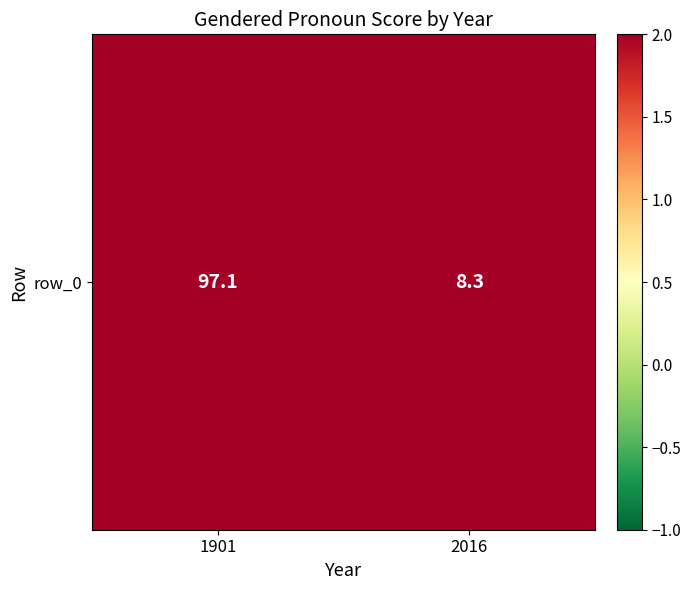

How many distinct data groups are displayed?

1